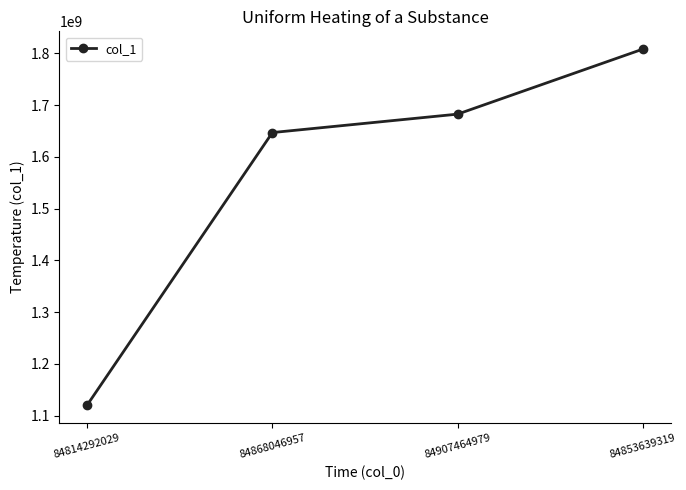

Does the chart display data point markers on the line(s)?

Yes